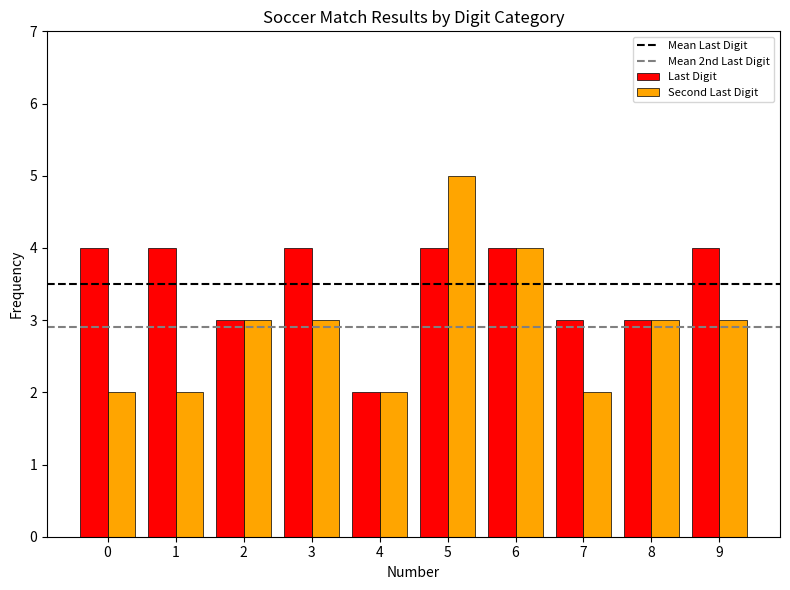

Count the number of data series in this chart.

2